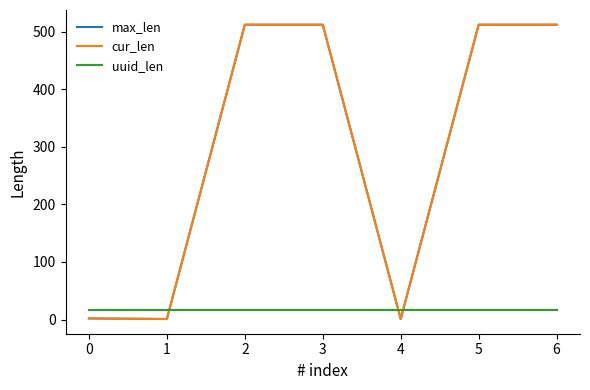

How many times do max_len and uuid_len cross each other?

3